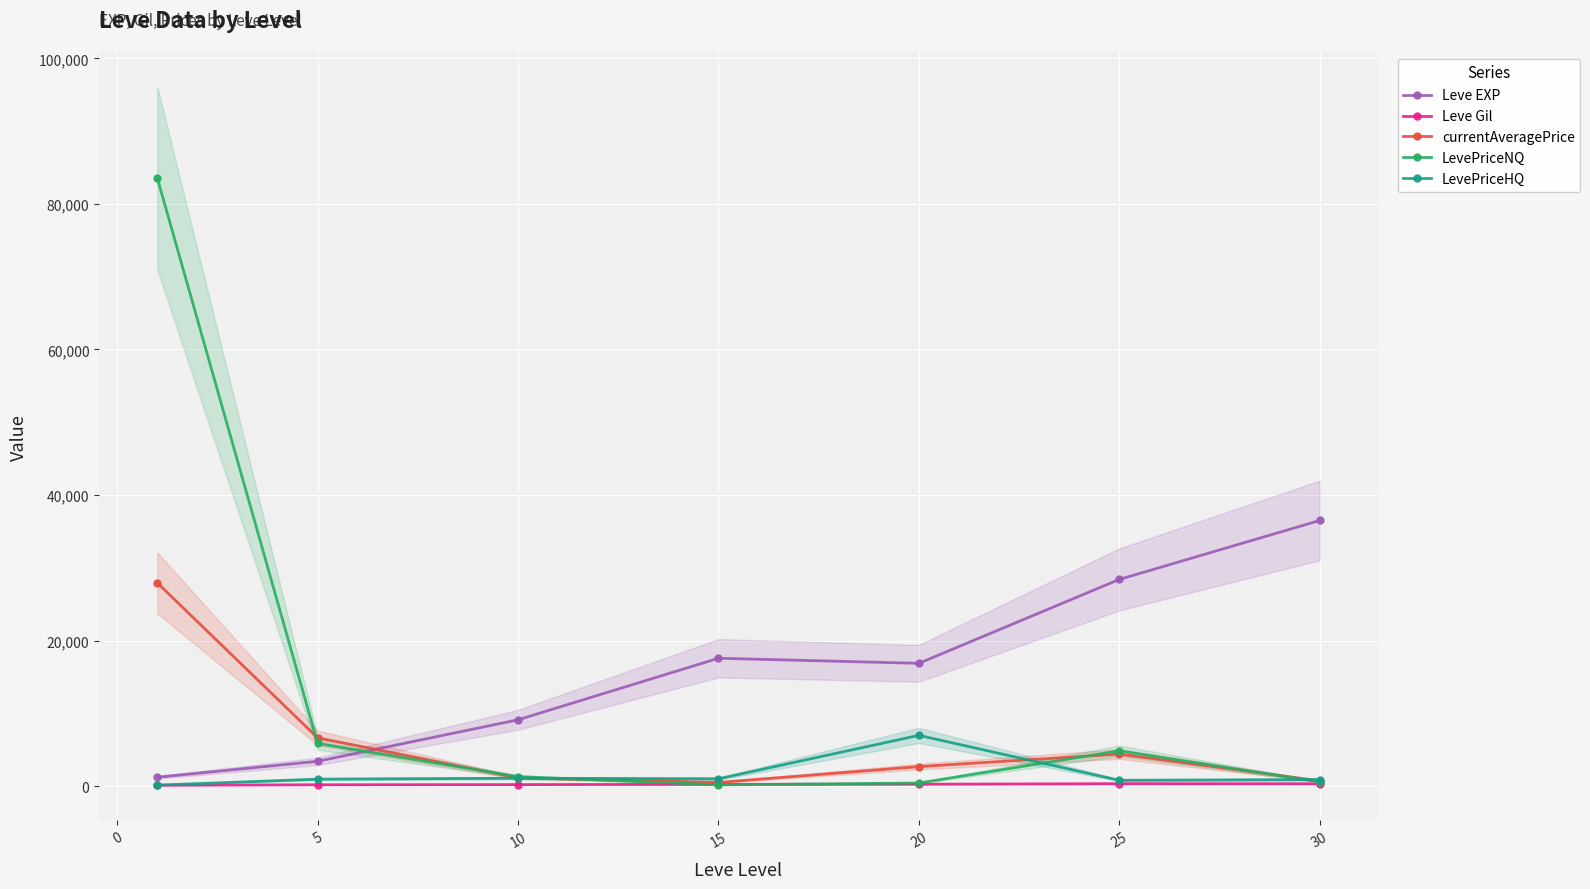

What are all the series names shown in the legend?

Leve EXP, Leve Gil, currentAveragePrice, LevePriceNQ, LevePriceHQ